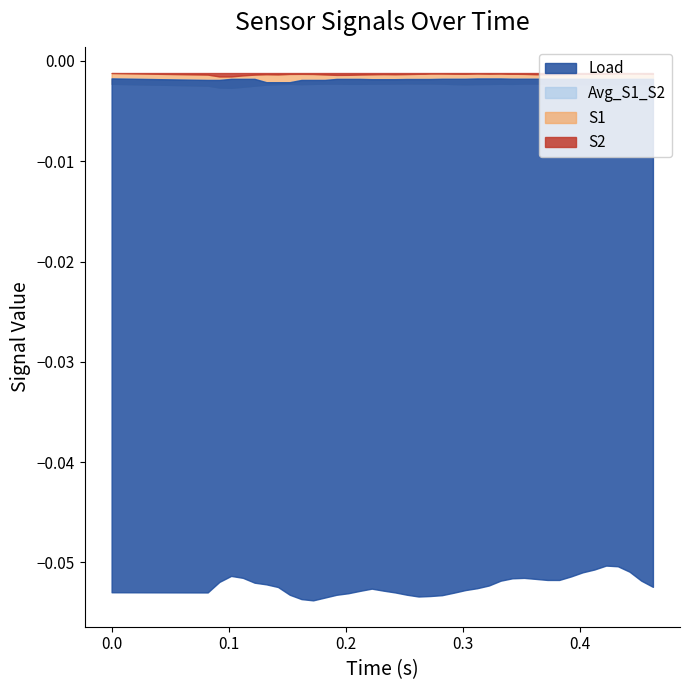

Which series has the largest total across all categories?

S2